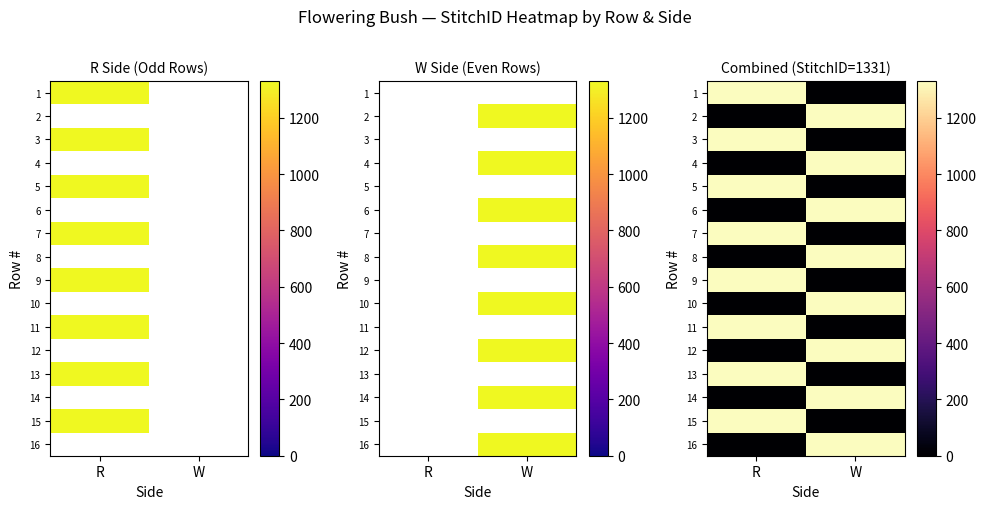

What is the average value of the 13 series?

666